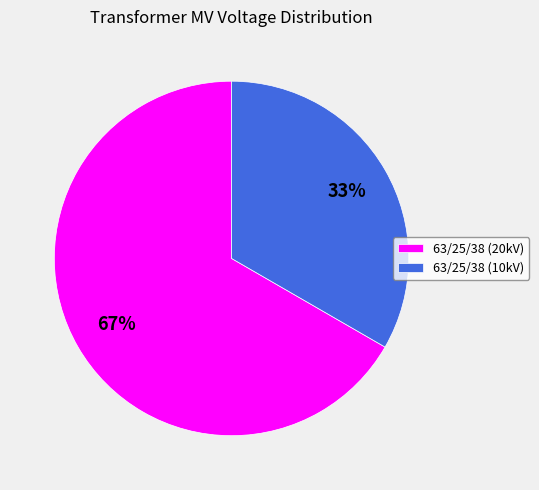

The 63/25/38 (20kV) slice represents 78% of the pie. True or false?

False